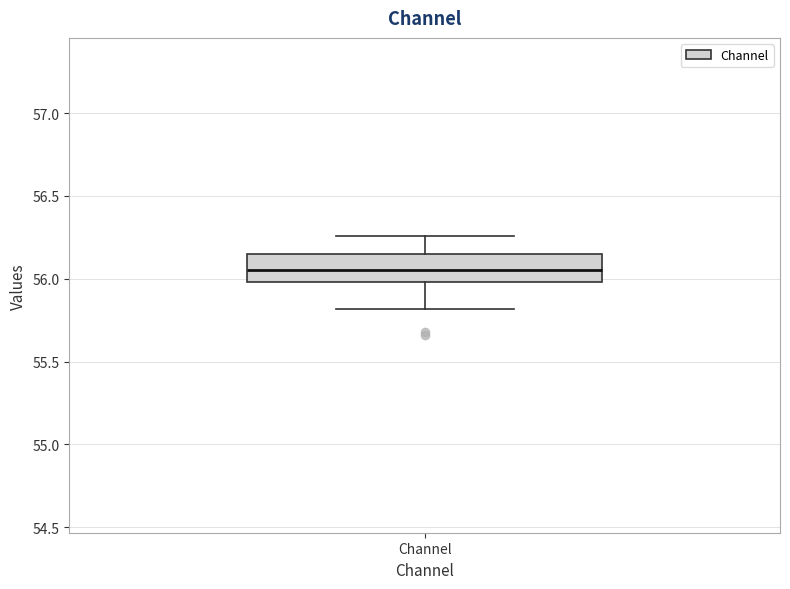

Transcribe this box plot: give where the median line is, the range the box spans, and where the two whiskers end, as read against the y-axis. The values are not printed on the chart, so give them approximately, as read against the axis.

median 56.05, box 56.00 to 56.15, whiskers 55.80 to 56.25